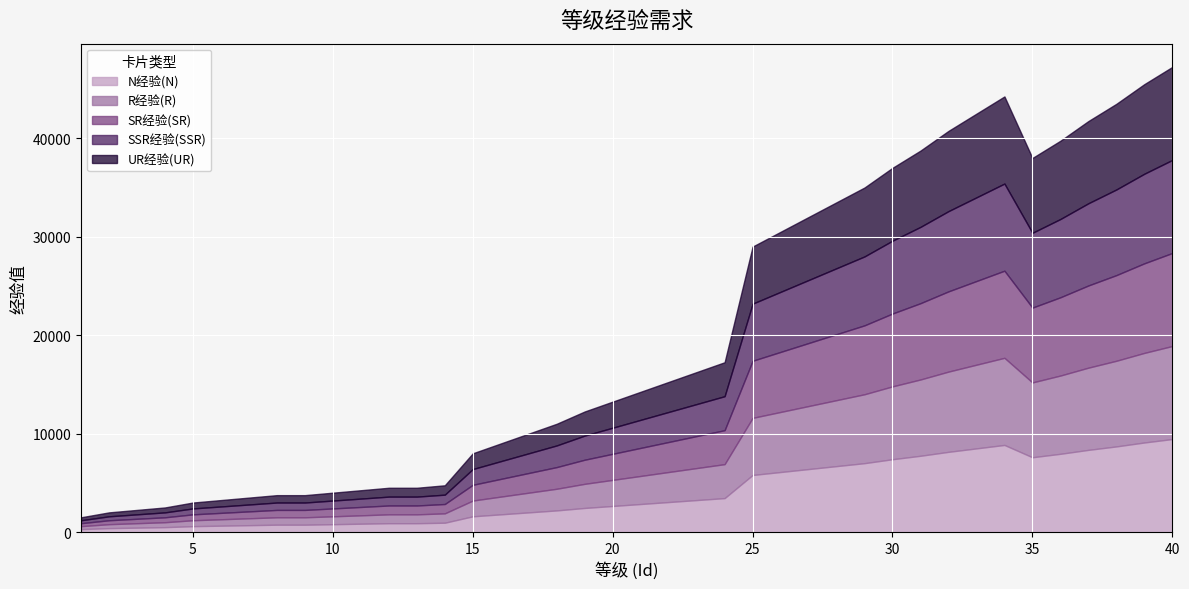

Is it true that SSR经验(SSR) equals 1318 at 8?

False